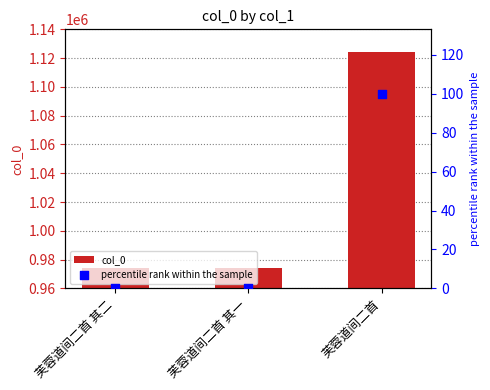

Is the value of col_0 at 芙蓉道间二首 其一 greater than the value of percentile rank within the sample at 芙蓉道间二首 其一?

Yes